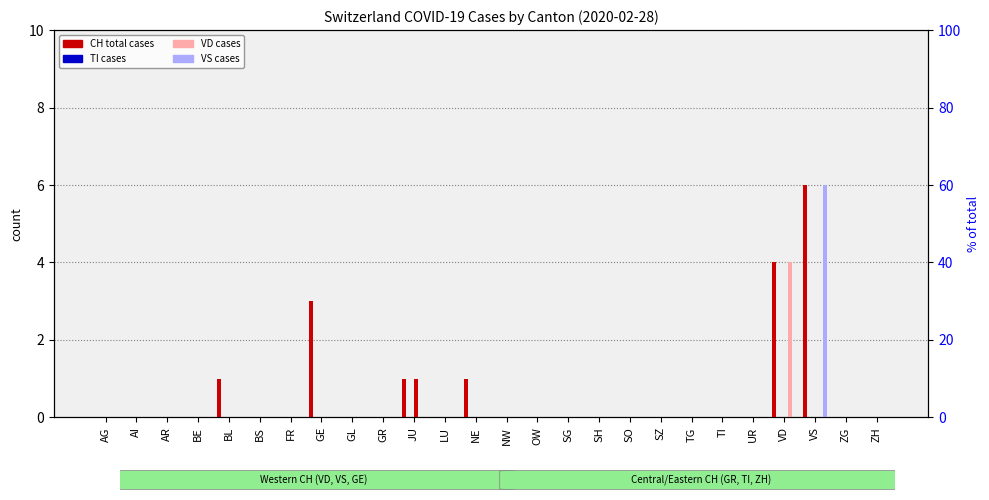

How many data points in VD are above 0?

1